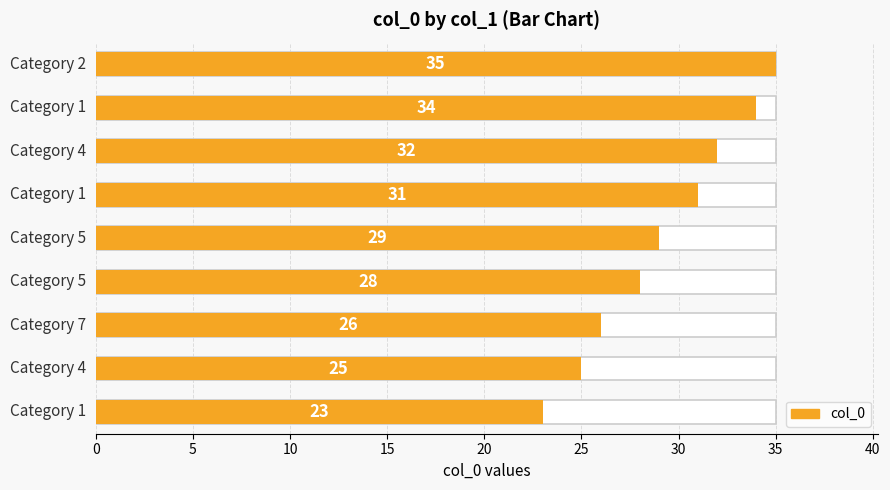

Reading left to right, list all the values displayed in this chart.

23	25	26	28	29	31	32	34	35